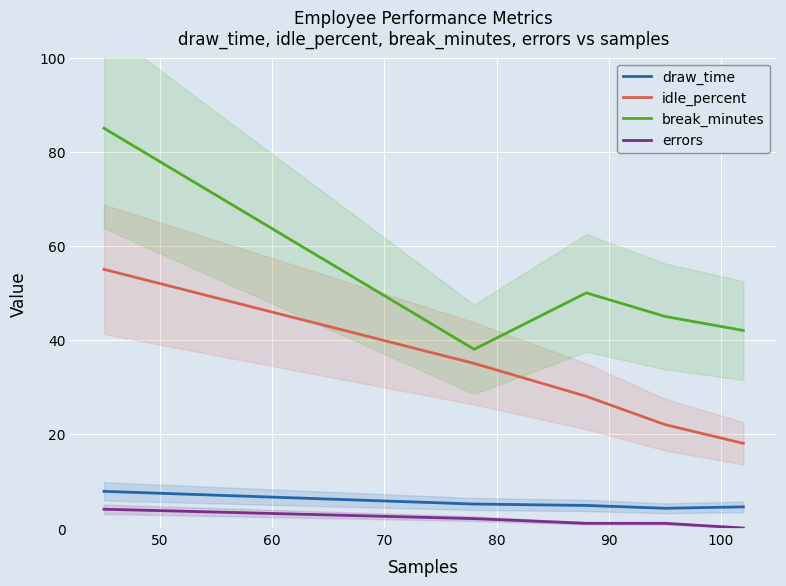

True or false: idle_percent and break_minutes intersect in this chart.

False